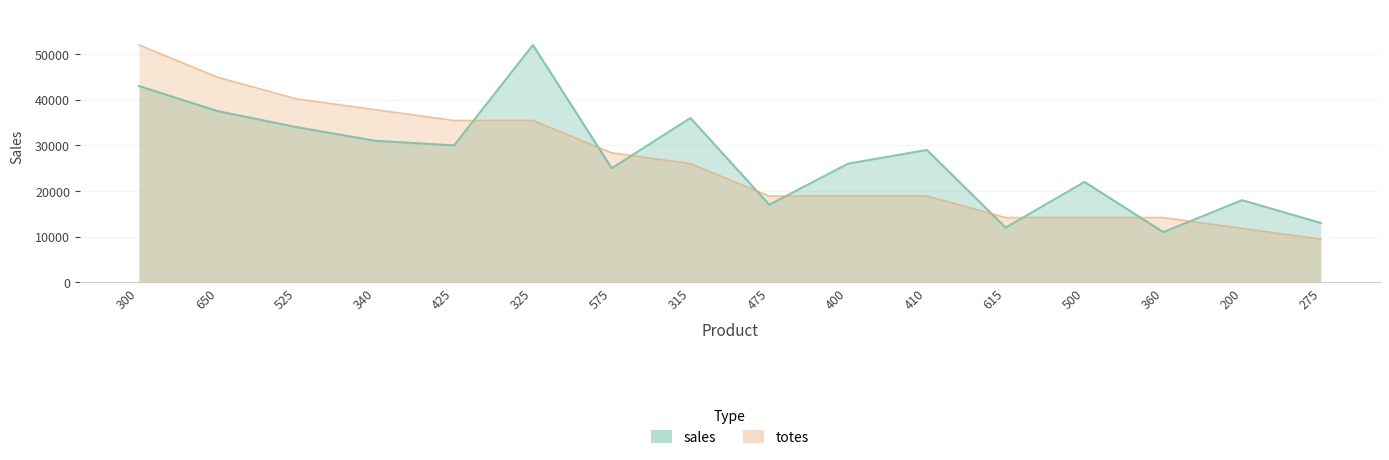

Which category has the lowest value in the sales series?

360